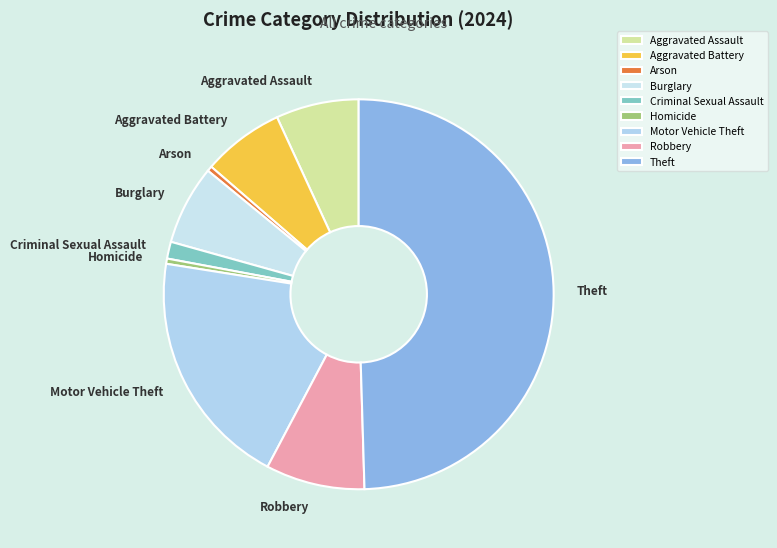

What is the largest slice in the pie chart?

Theft